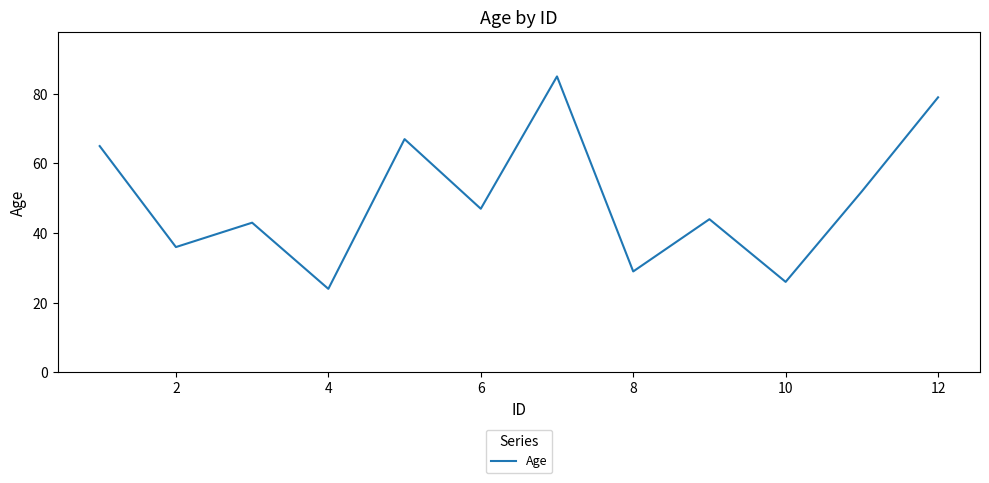

Does the chart have visible grid lines?

No